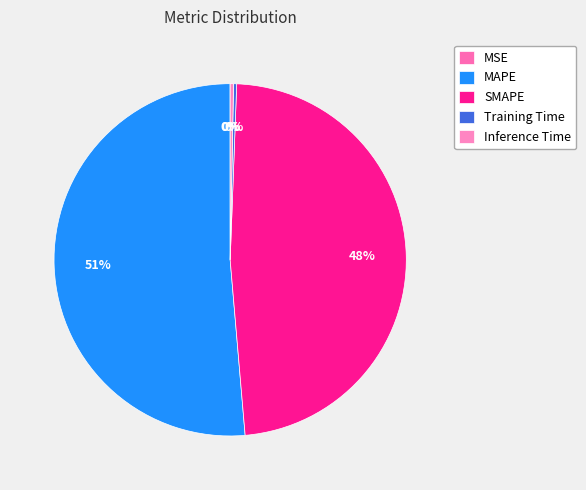

Which slice is the largest?

MAPE